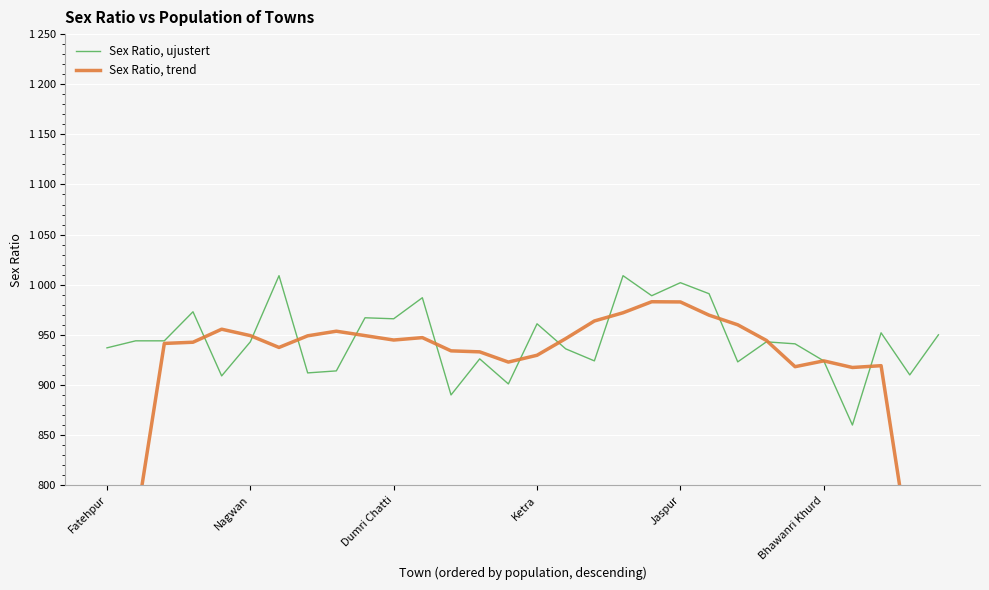

Which series has the largest total across all categories?

Sex Ratio, ujustert